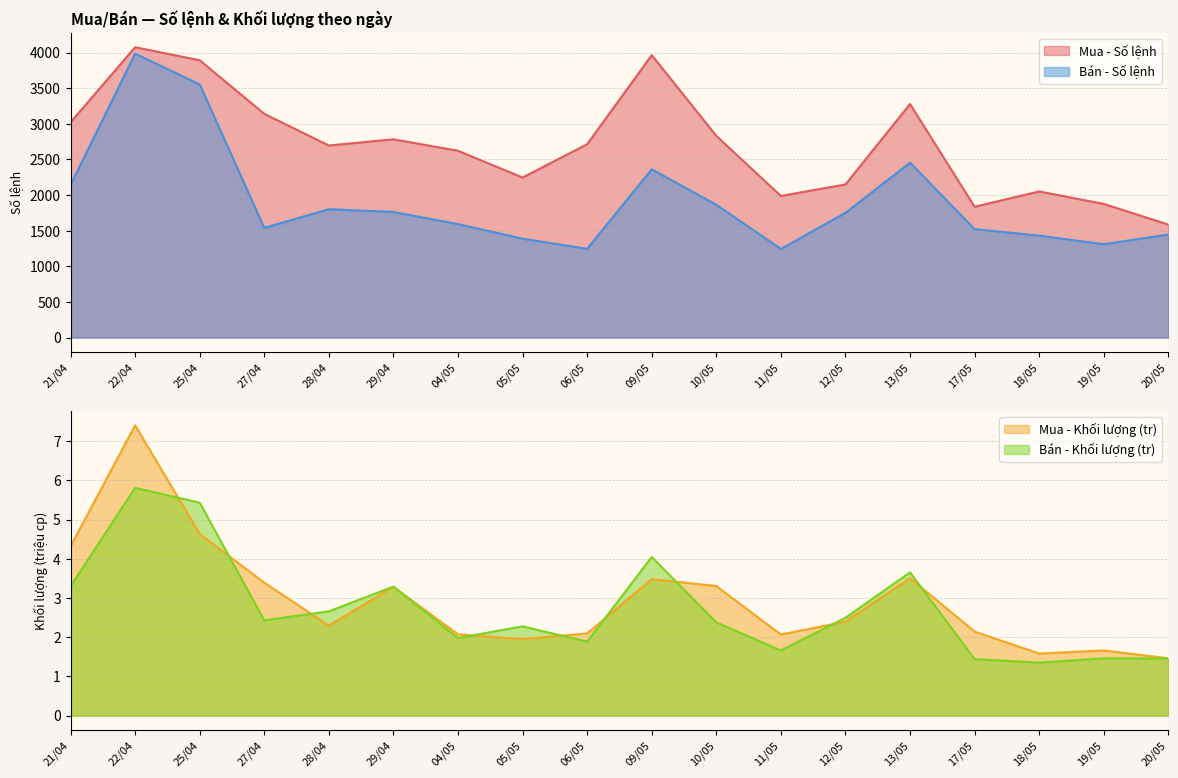

At which category is the sum across all series the highest?

22/04